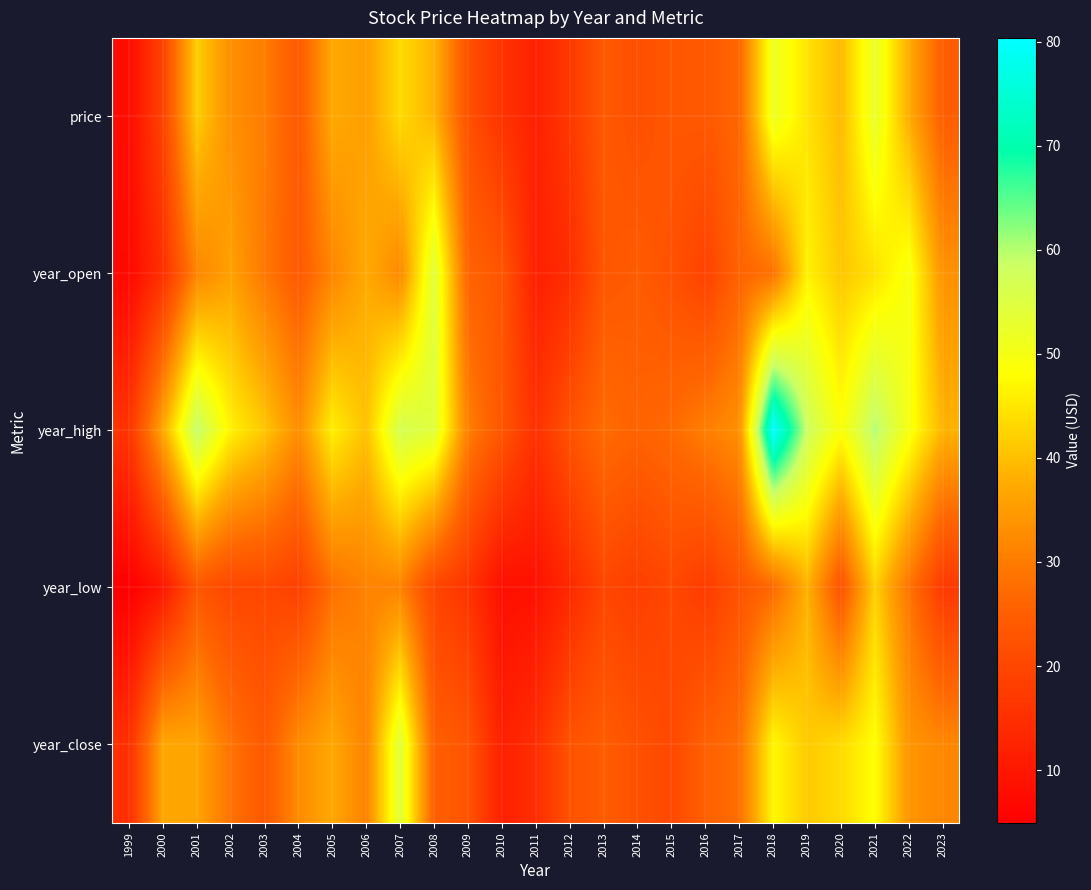

Reading right to left, list all the values displayed in this chart.

price: 2023=24.9	2022=37.5	2021=52.7	2020=39.3	2019=44.7	2018=51.6	2017=26.6	2016=23.7	2015=23.4	2014=21.7	2013=23.7	2012=16.9	2011=11.9	2010=15.8	2009=22.2	2008=38.5	2007=43.5	2006=35.5	2005=37.1	2004=23.8	2003=30.2	2002=33.2	2001=41.8	2000=19.2	1999=7.8
year_open: 2023=33.6	2022=49.7	2021=44.2	2020=41.0	2019=46.4	2018=28.4	2017=25.9	2016=19.0	2015=22.1	2014=24.3	2013=23.2	2012=14.5	2011=11.8	2010=23.0	2009=26.0	2008=54.3	2007=32.0	2006=37.4	2005=31.6	2004=24.1	2003=29.5	2002=35.8	2001=31.5	2000=15.2	1999=6.9
year_high: 2023=38.5	2022=49.7	2021=60.3	2020=48.7	2019=58.4	2018=80.3	2017=33.2	2016=30.4	2015=27.3	2014=25.8	2013=27.6	2012=22.4	2011=15.4	2010=23.0	2009=30.7	2008=54.3	2007=56.7	2006=40.2	2005=46.1	2004=32.9	2003=41.0	2002=46.5	2001=59.4	2000=36.8	1999=16.0
year_low: 2023=17.1	2022=28.8	2021=42.2	2020=22.5	2019=38.2	2018=27.0	2017=22.5	2016=17.6	2015=20.2	2014=18.1	2013=19.7	2012=13.7	2011=8.9	2010=8.3	2009=16.0	2008=19.7	2007=31.1	2006=31.1	2005=28.1	2004=18.6	2003=20.1	2002=19.9	2001=23.2	2000=10.0	1999=4.9
year_close: 2023=31.9	2022=34.1	2021=48.1	2020=43.5	2019=41.4	2018=47.3	2017=28.0	2016=25.4	2015=20.3	2014=22.1	2013=24.4	2012=22.4	2011=14.7	2010=11.9	2009=22.7	2008=25.3	2007=54.3	2006=31.1	2005=37.0	2004=32.5	2003=23.7	2002=28.7	2001=36.5	2000=36.8	1999=15.0